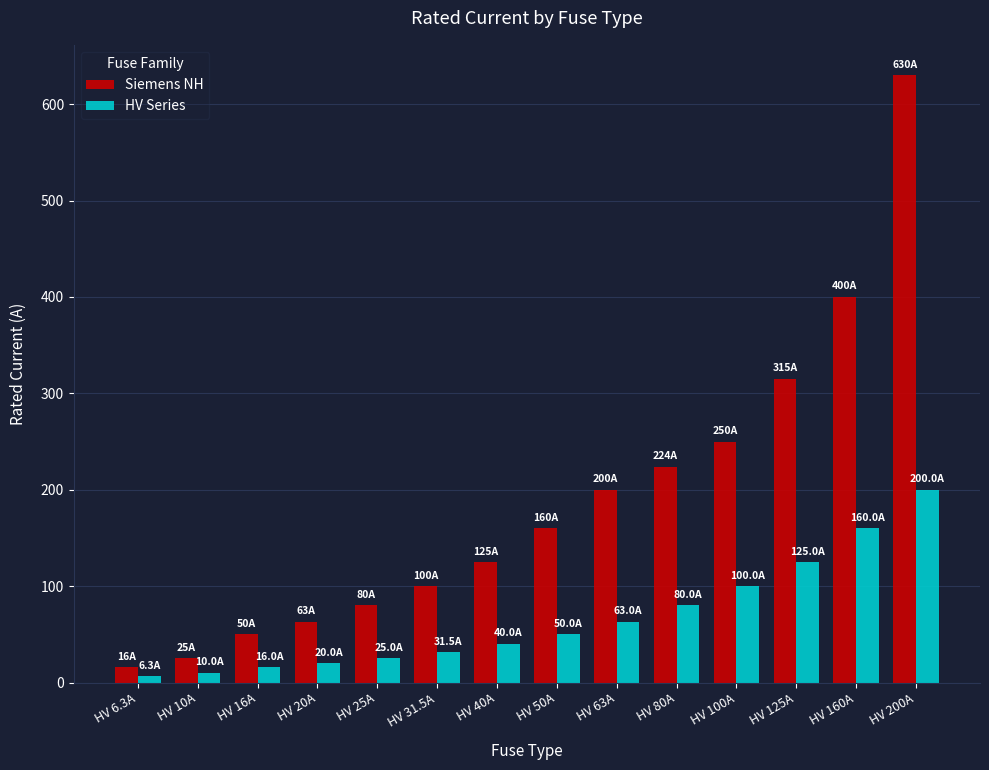

What is the sum of all HV Series values?

926.8